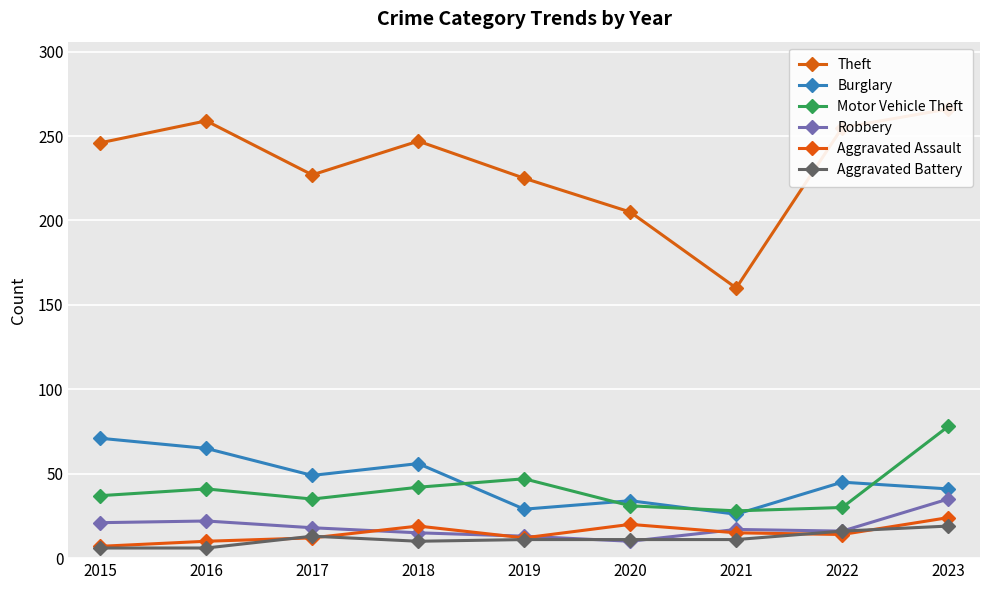

Where do Robbery and Aggravated Assault first cross each other?

2017 and 2018